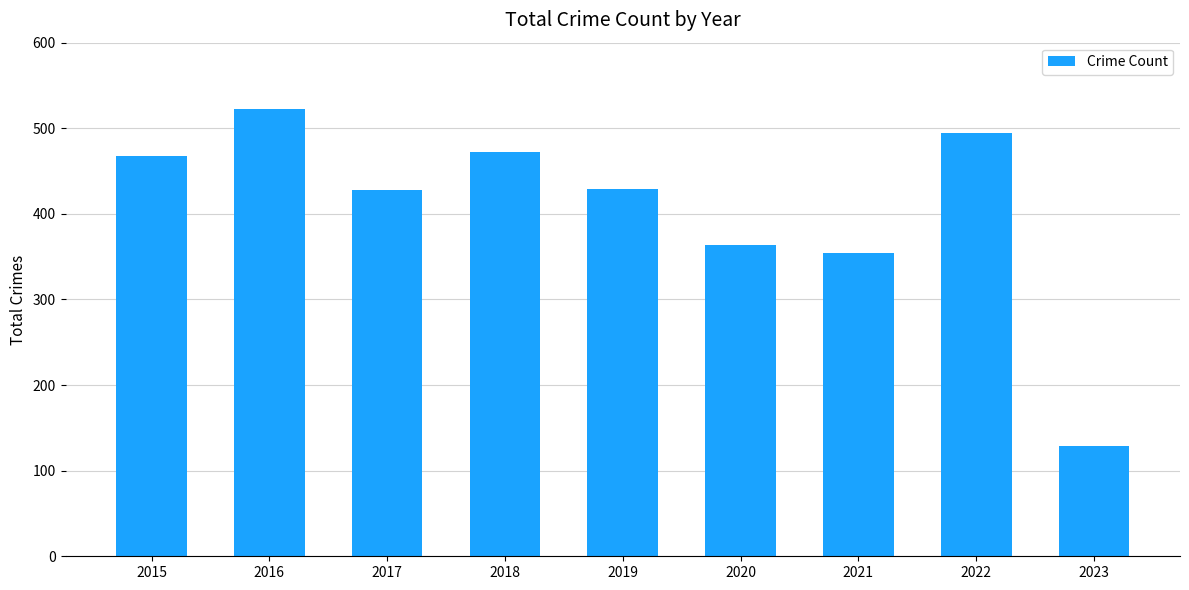

What is the smallest value displayed?

129